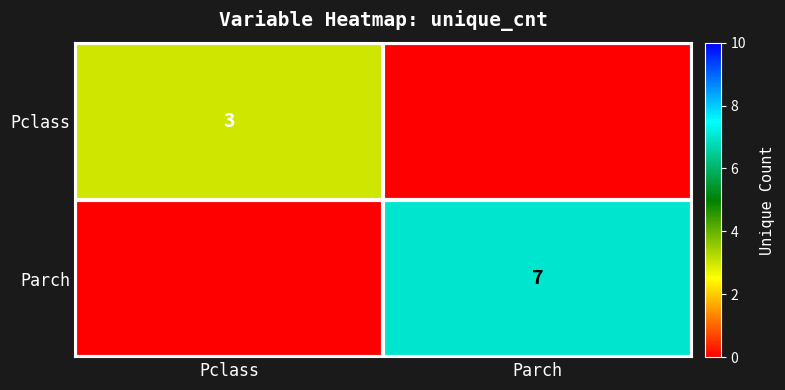

True or false: Parch has a value of 11 at Parch.

False